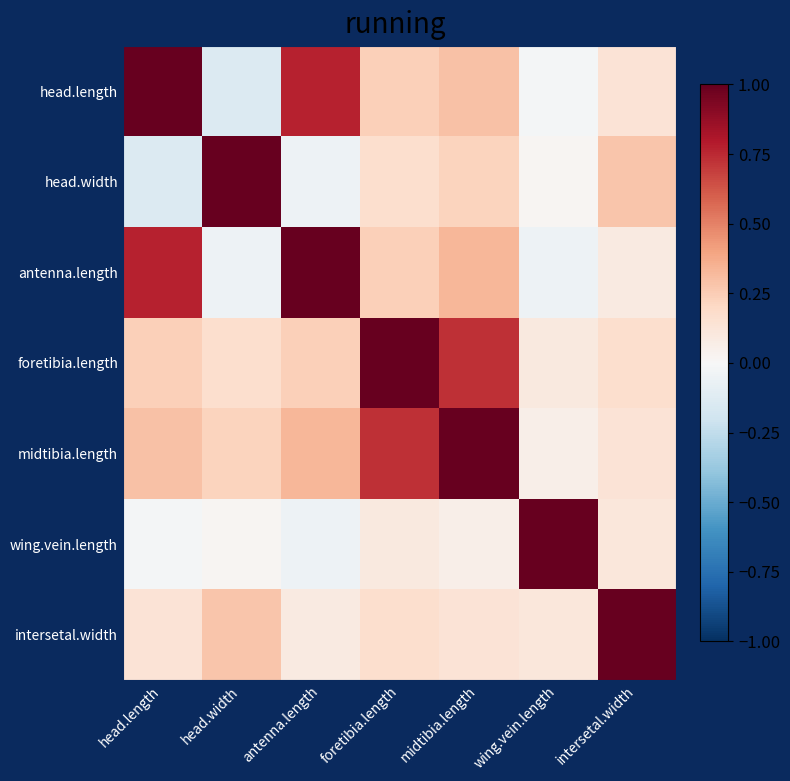

How many data points does each series have?

7